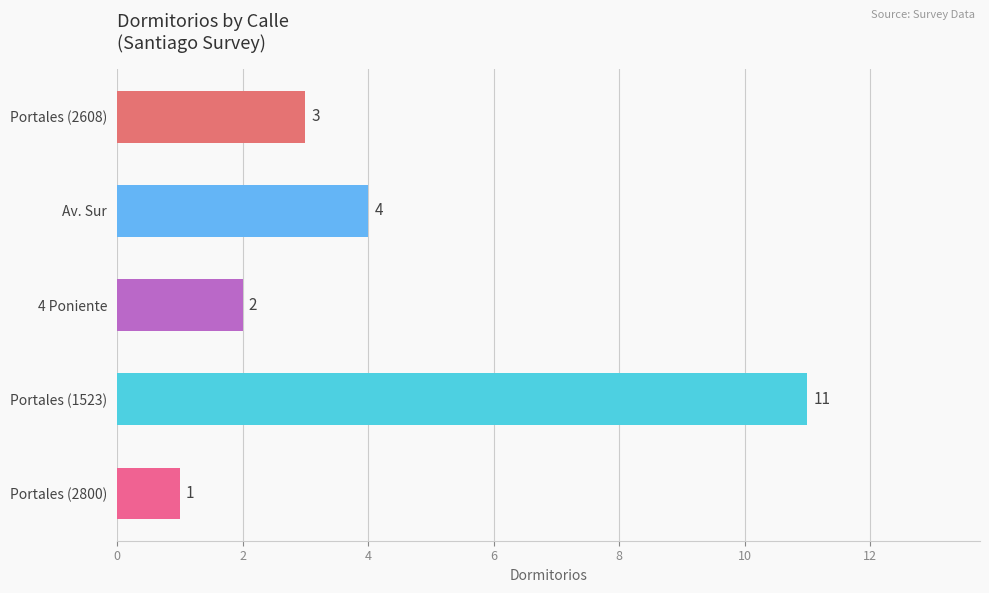

What is the change in value from Av. Sur to Portales (2800)?

-3